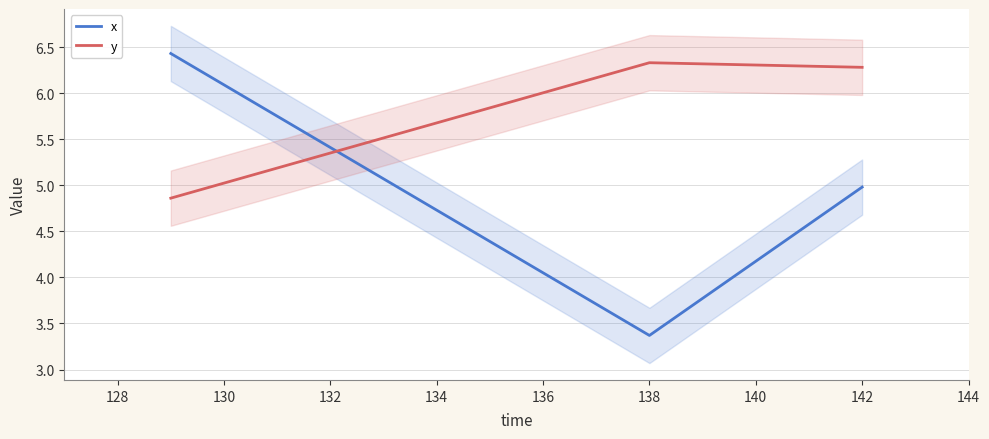

How many data points in x are less than 4?

1